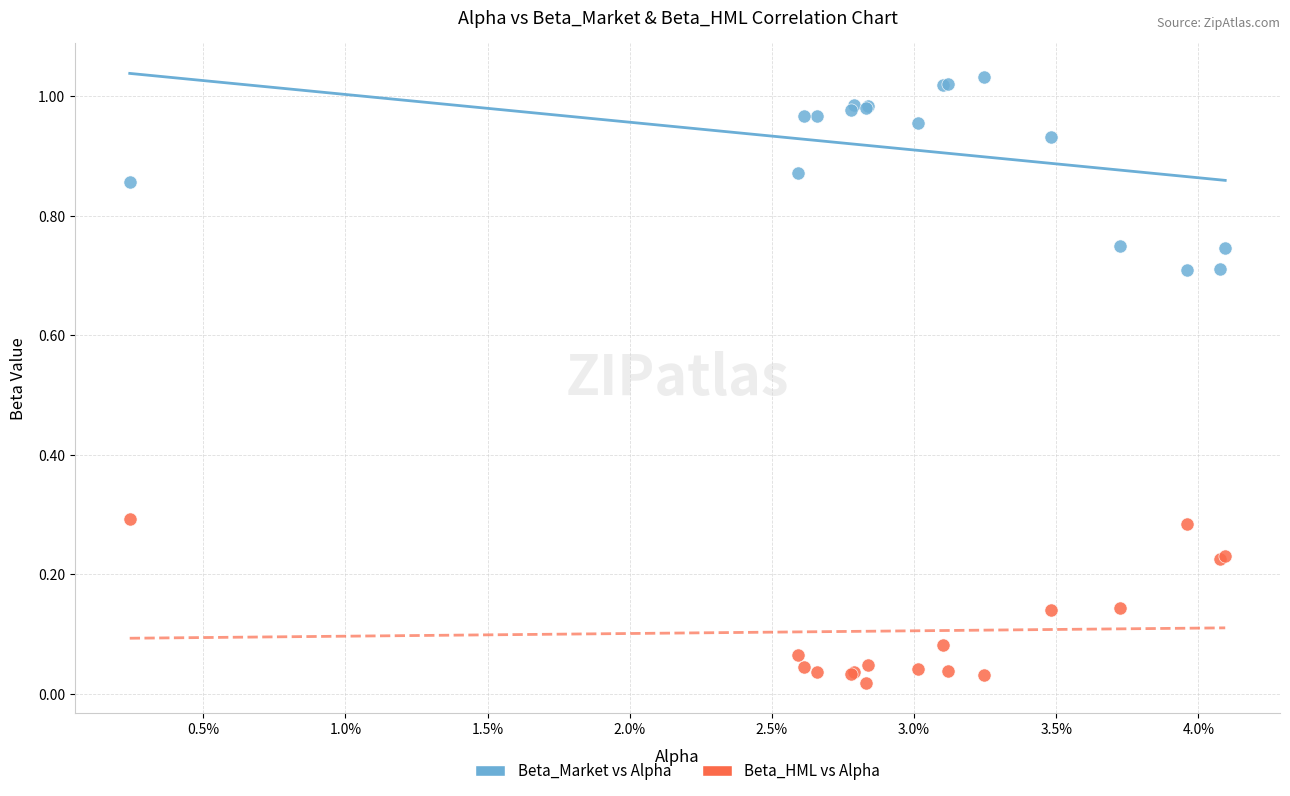

Which series reaches the minimum Y coordinate?

Beta_HML vs Alpha